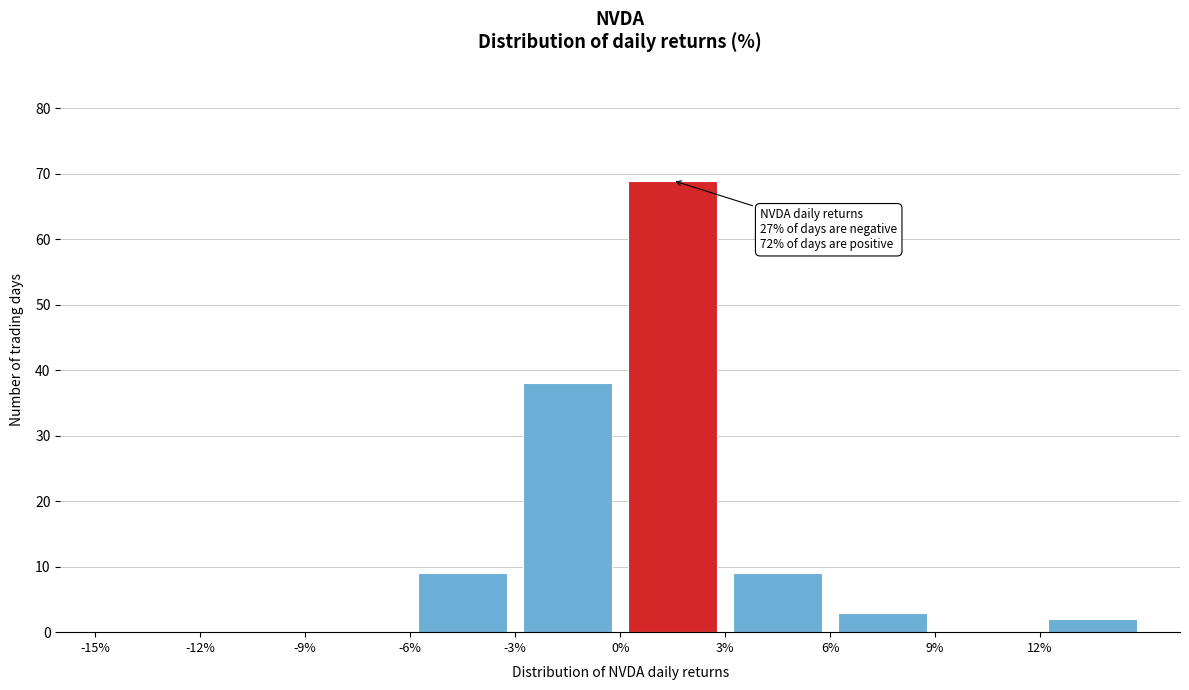

Over which range of the x-axis is the bar tallest?

0 to 3